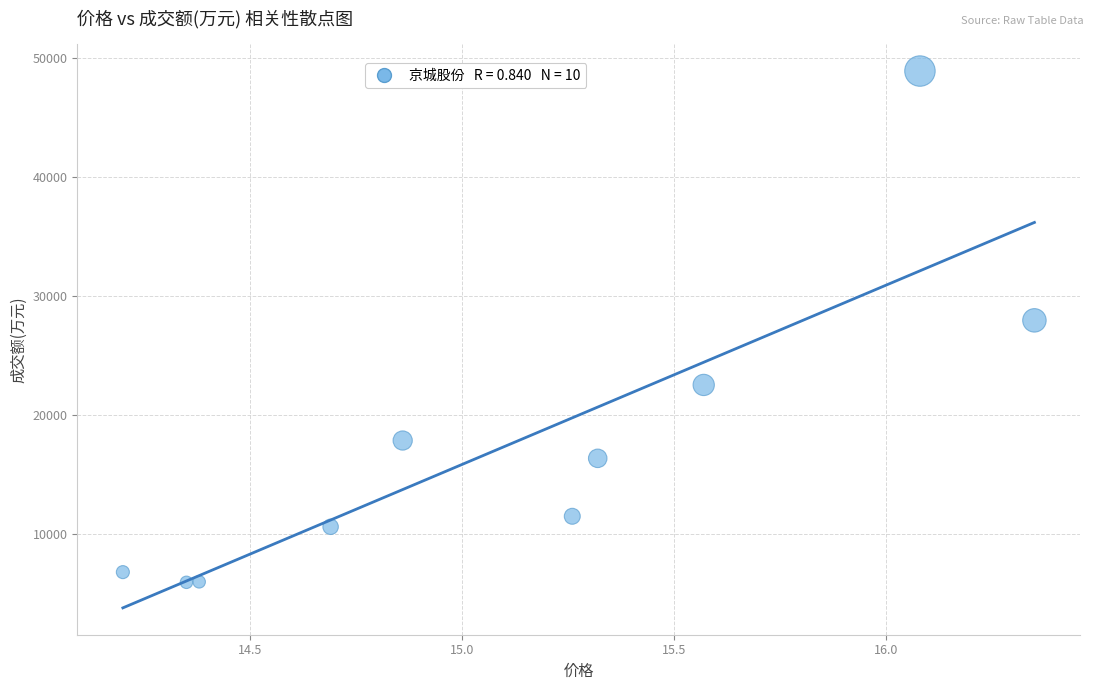

What Y value in the scatter plot is closest to 27425?

27957